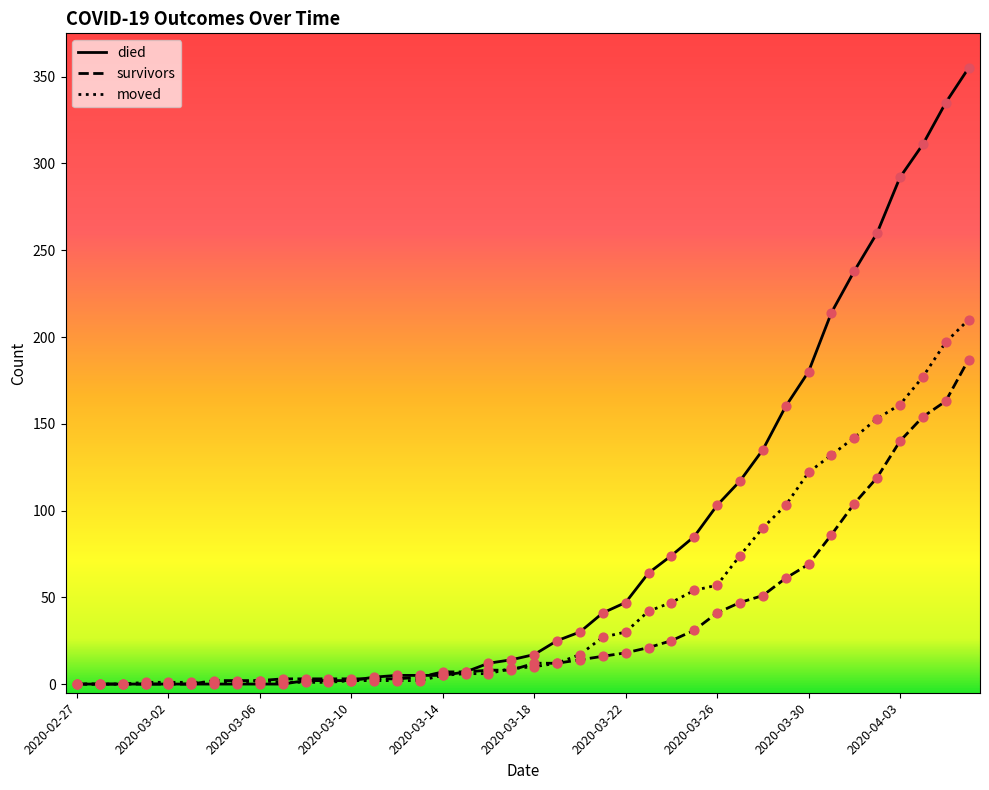

Which series has the largest total across all categories?

died